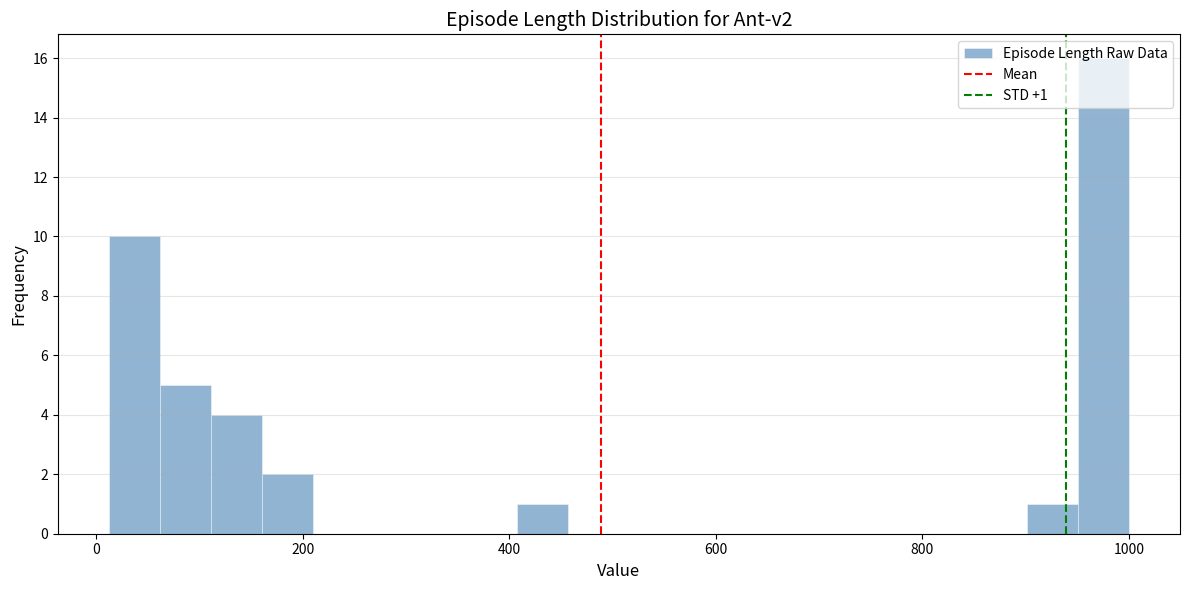

Around what value on the x-axis is the tallest bar? Give the approximate position of its centre, as read against the axis.

980